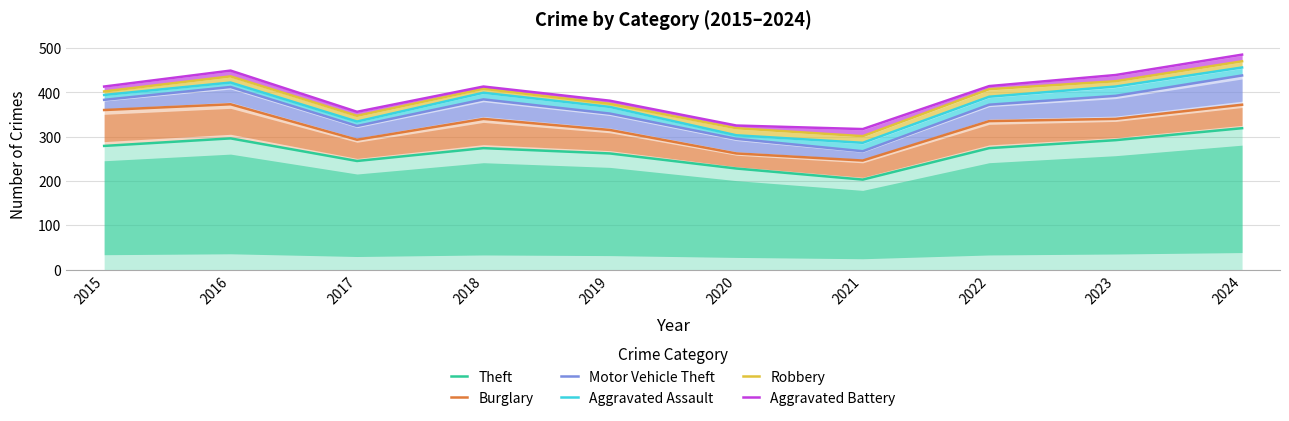

At which category is the sum across all series the highest?

2024